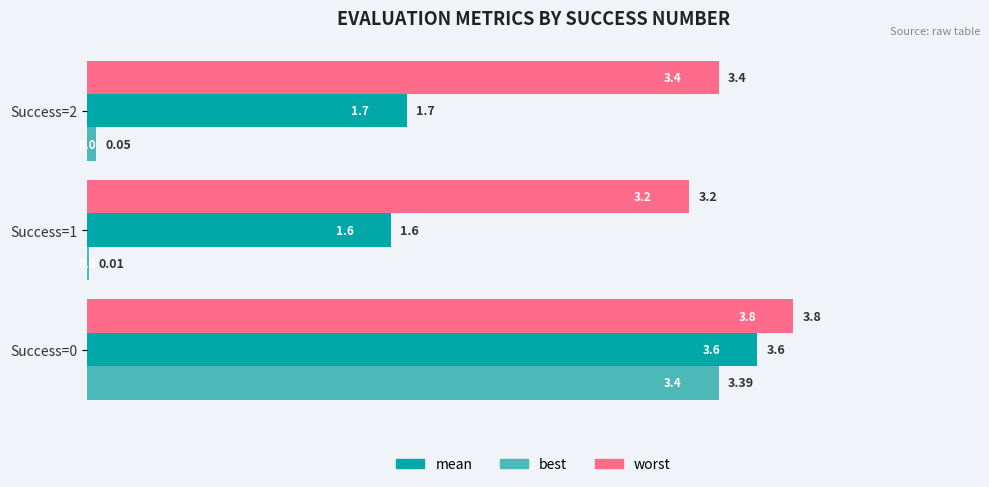

What is the sum of all best values?

3.4